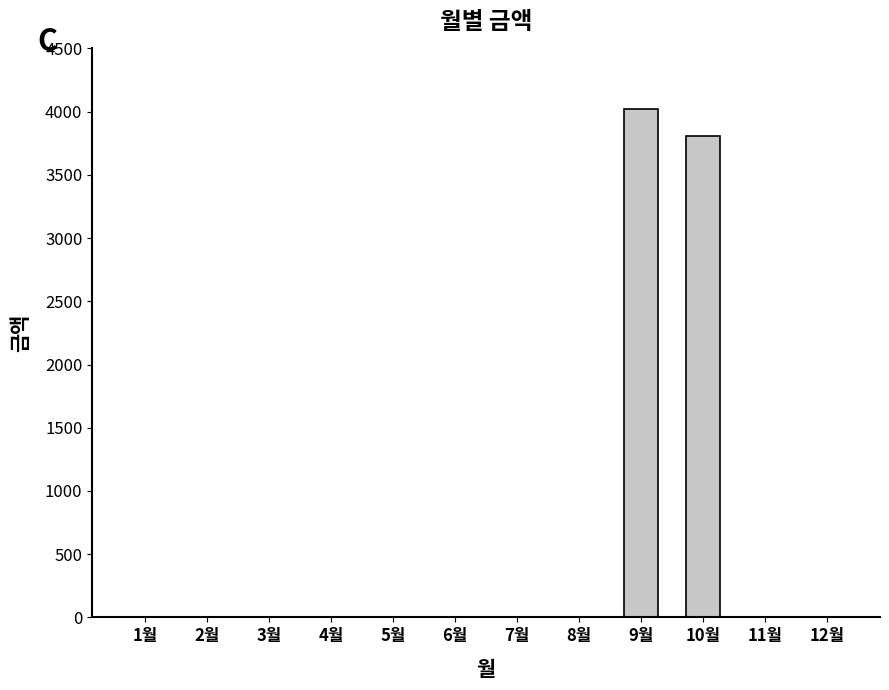

What is the maximum value shown in the chart?

4020